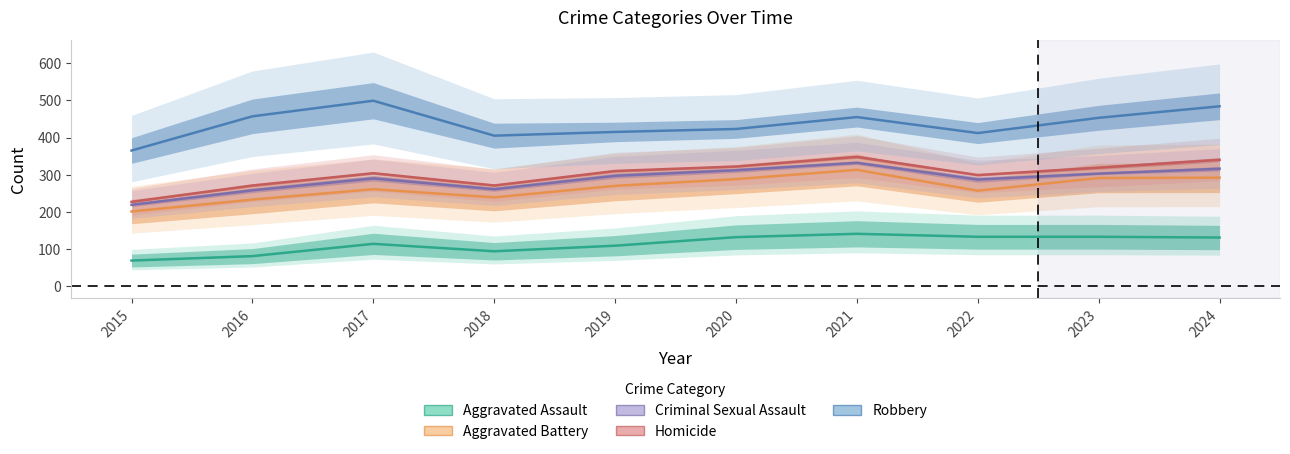

True or false: Robbery has a value of 85 at 2018.

False